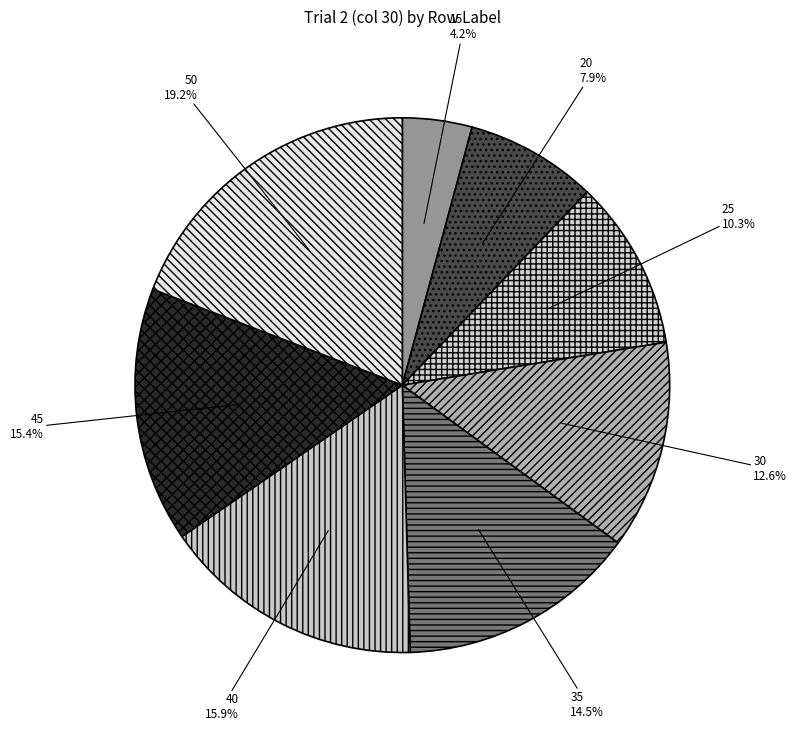

How many slices are in this pie chart?

8